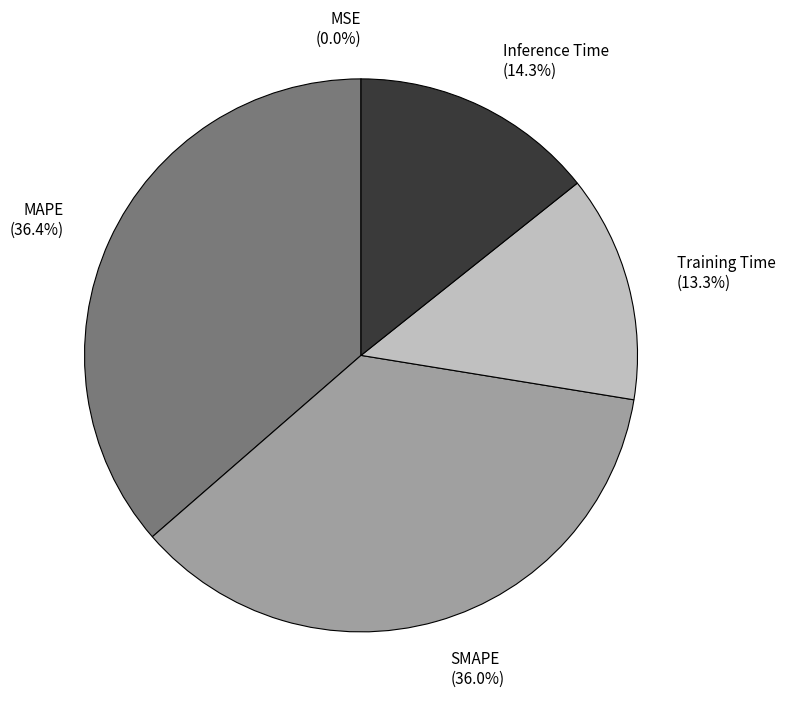

What portion of the pie excludes SMAPE (36.0%)?

64.0%